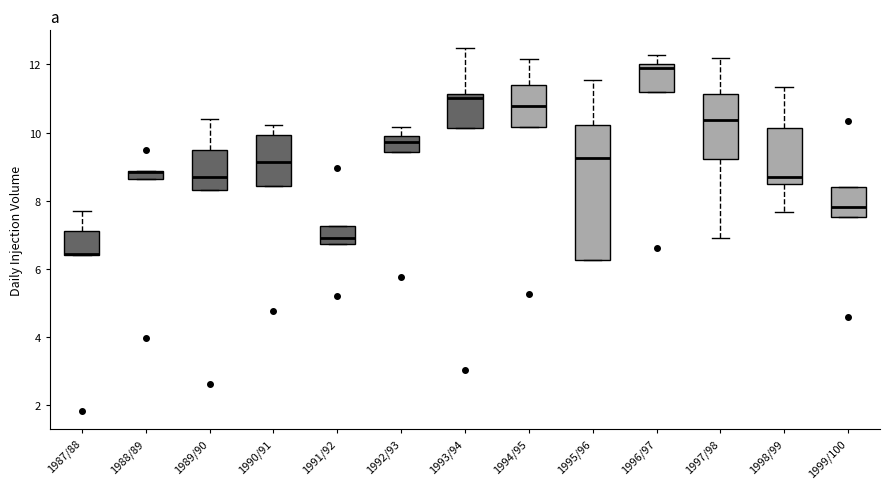

Where is the lower edge of the box for 1988/89 on the y-axis? The values are not printed on the chart, so give them approximately, as read against the axis.

8.6